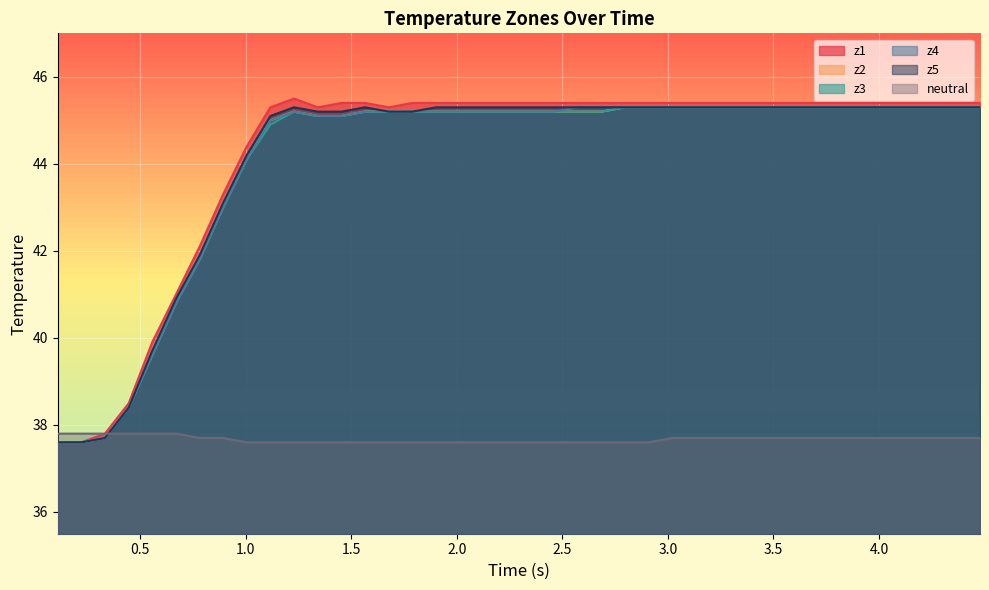

What is the maximum value for neutral?

37.8